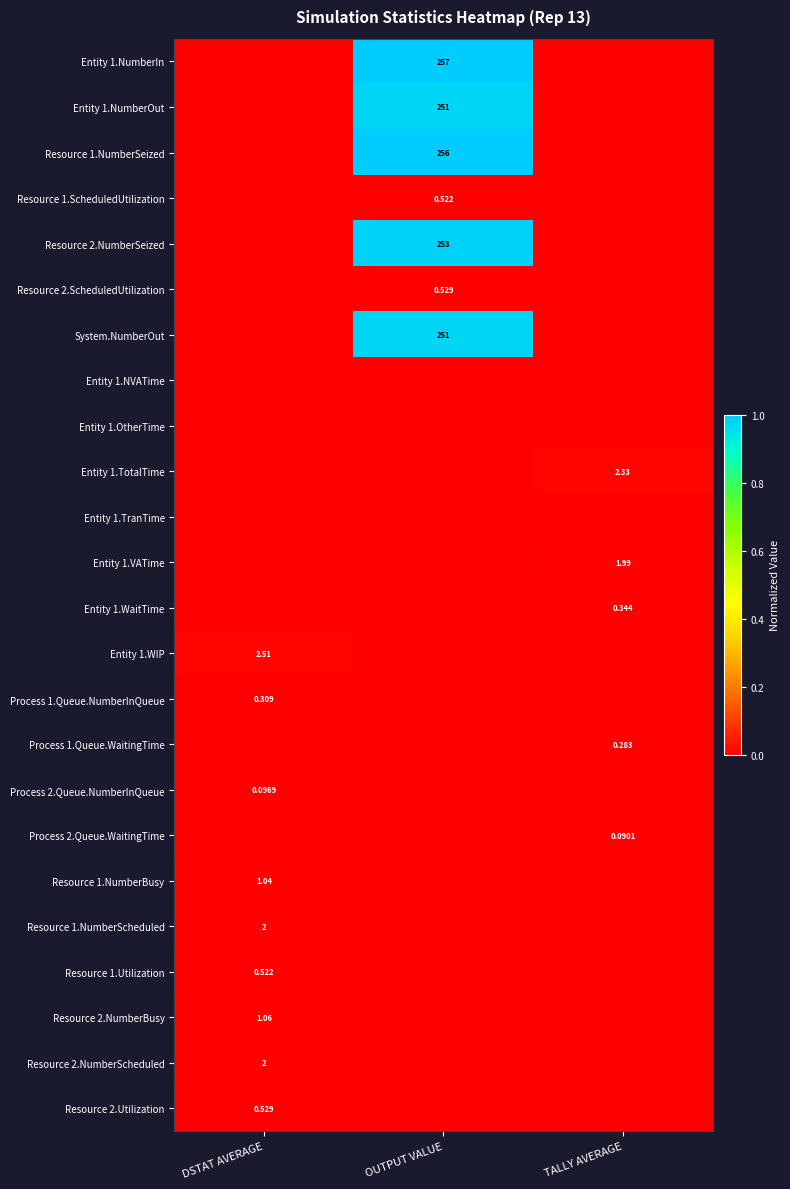

Between DSTAT AVERAGE and TALLY AVERAGE, which is larger?

DSTAT AVERAGE